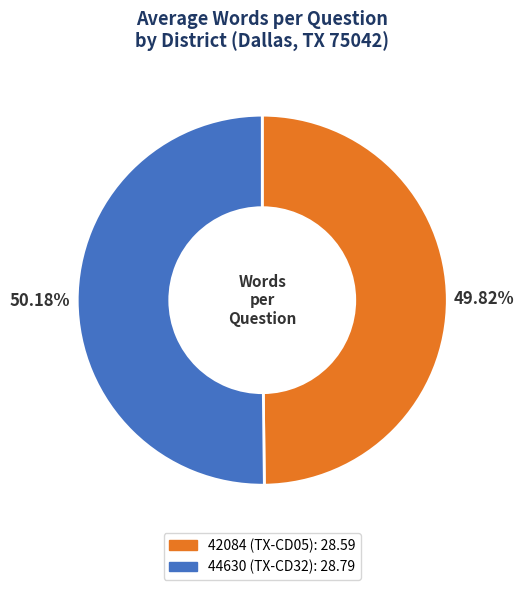

What percentage is the 42084 (TX-CD05) slice, to the nearest percent?

50%